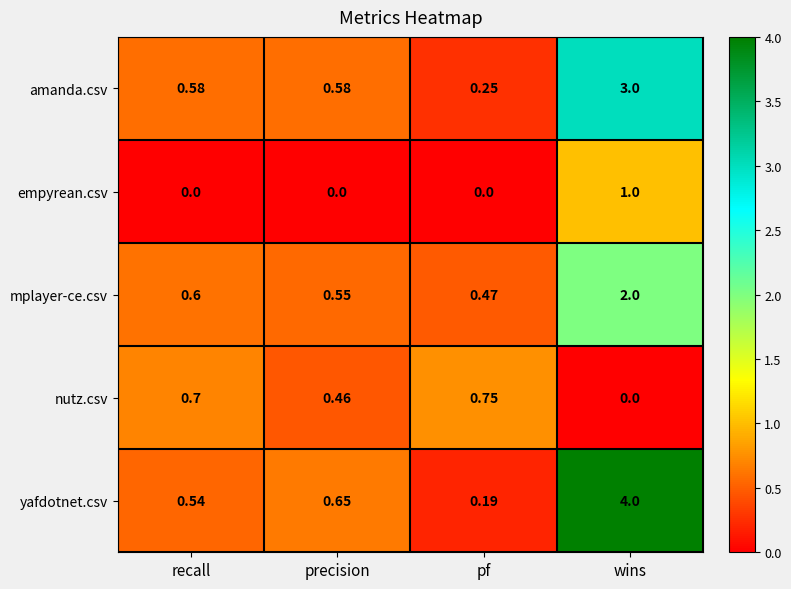

Is the value of yafdotnet.csv at wins greater than the value of mplayer-ce.csv at pf?

Yes